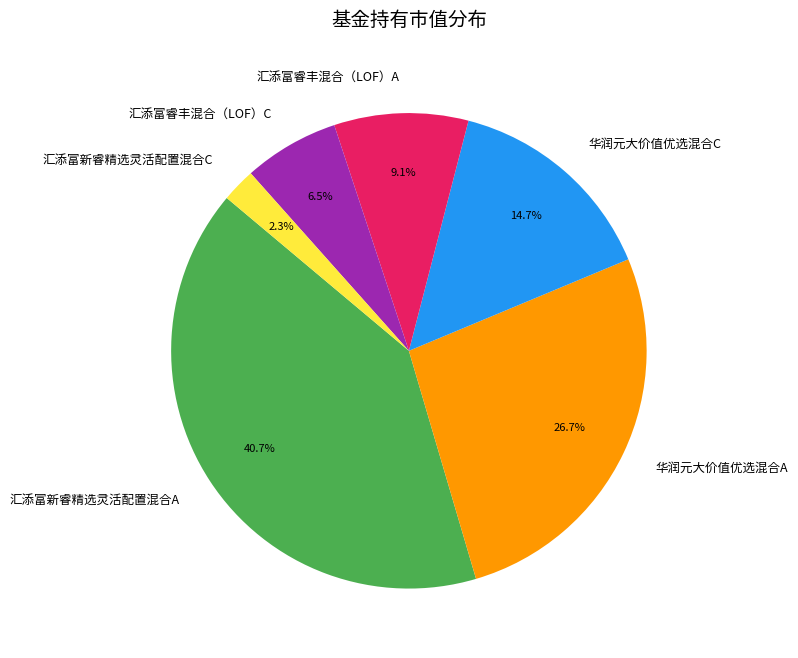

How many slices are in this pie chart?

6